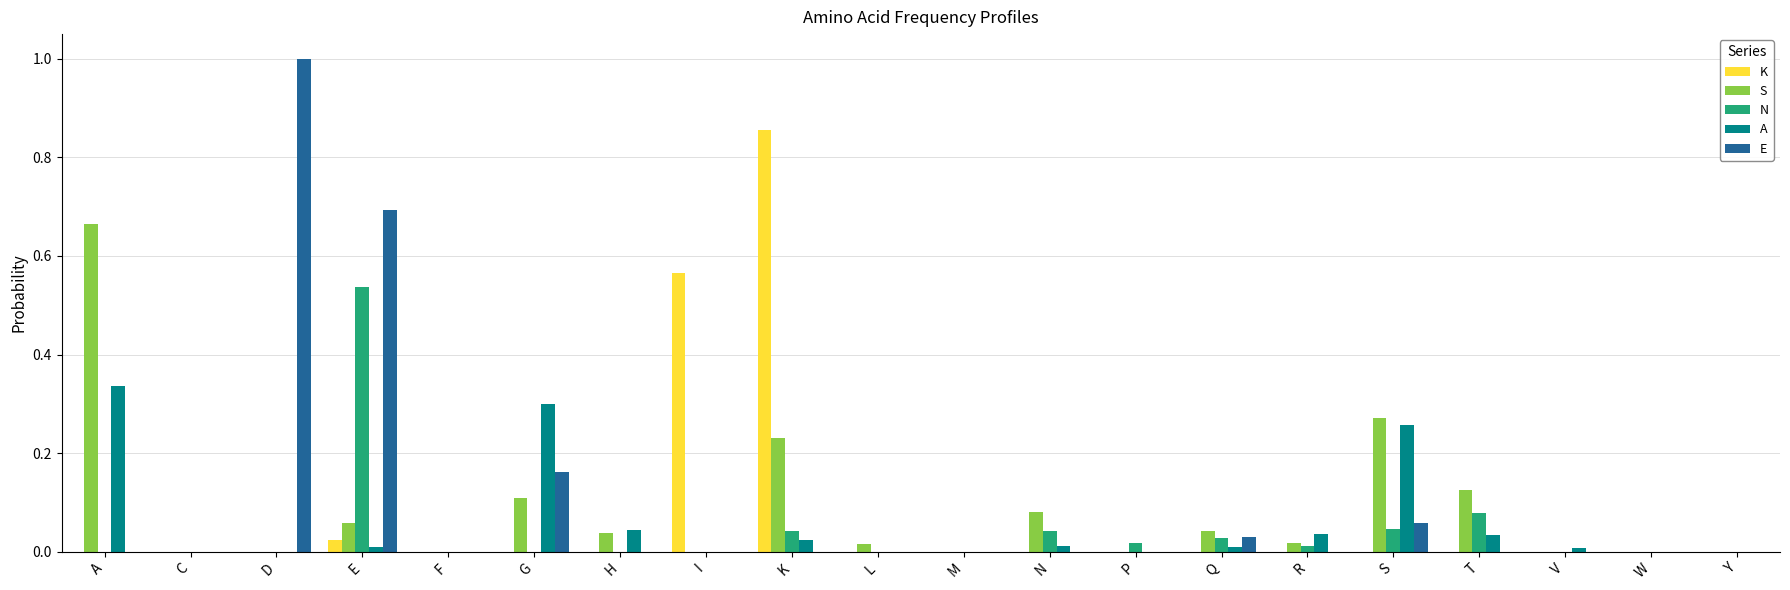

Between C and K, which series saw the biggest shift?

K